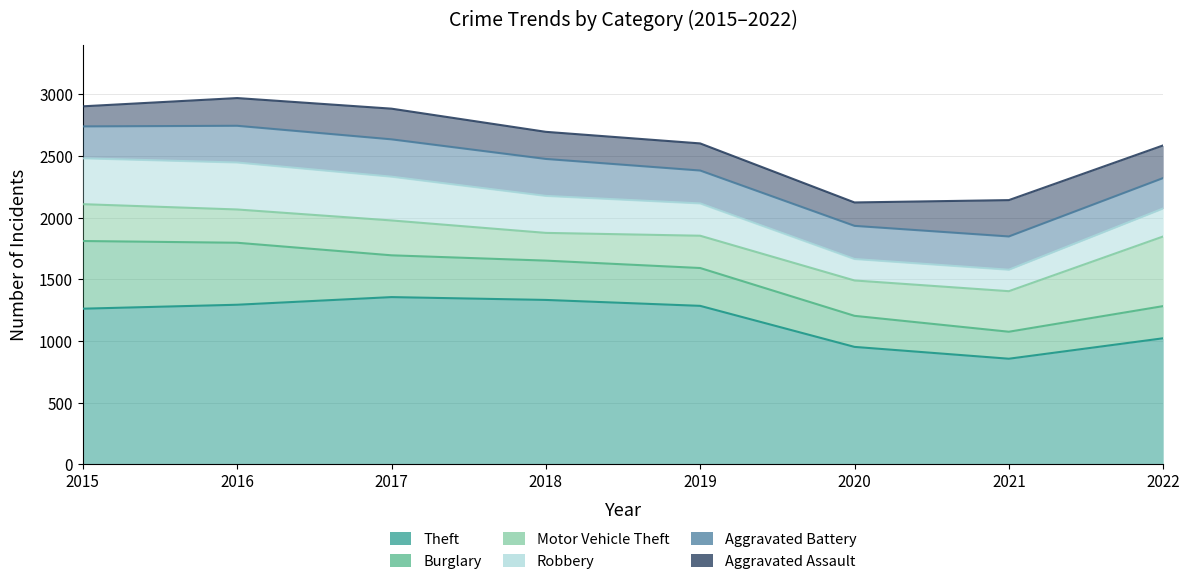

What is the value of the Aggravated Assault point at the 4th from the left?

220